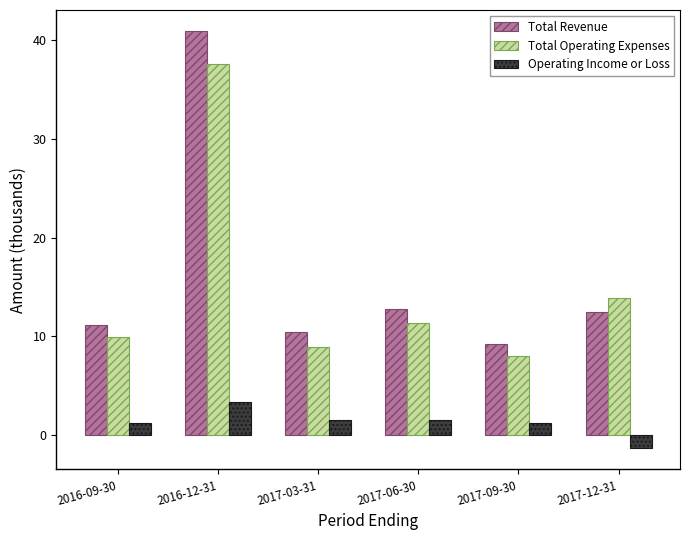

What is the total value across all series at 2016-09-30?

22.2